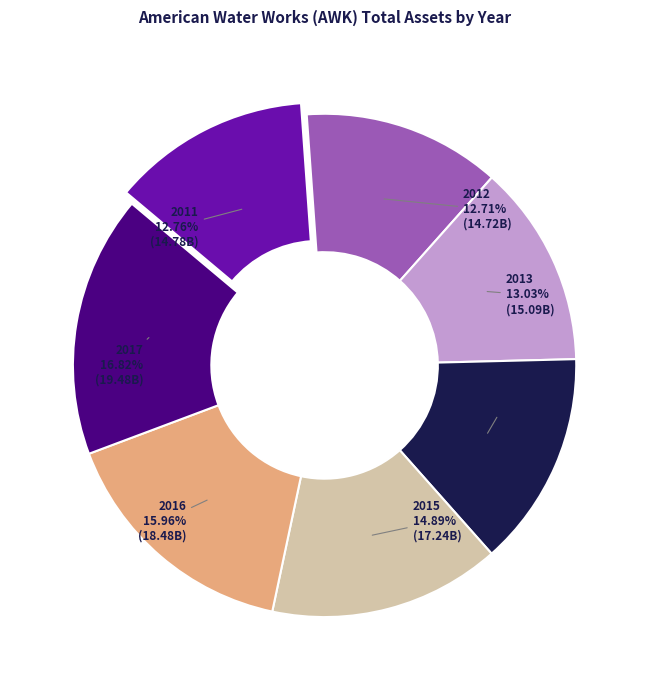

Which slice is the largest?

2017